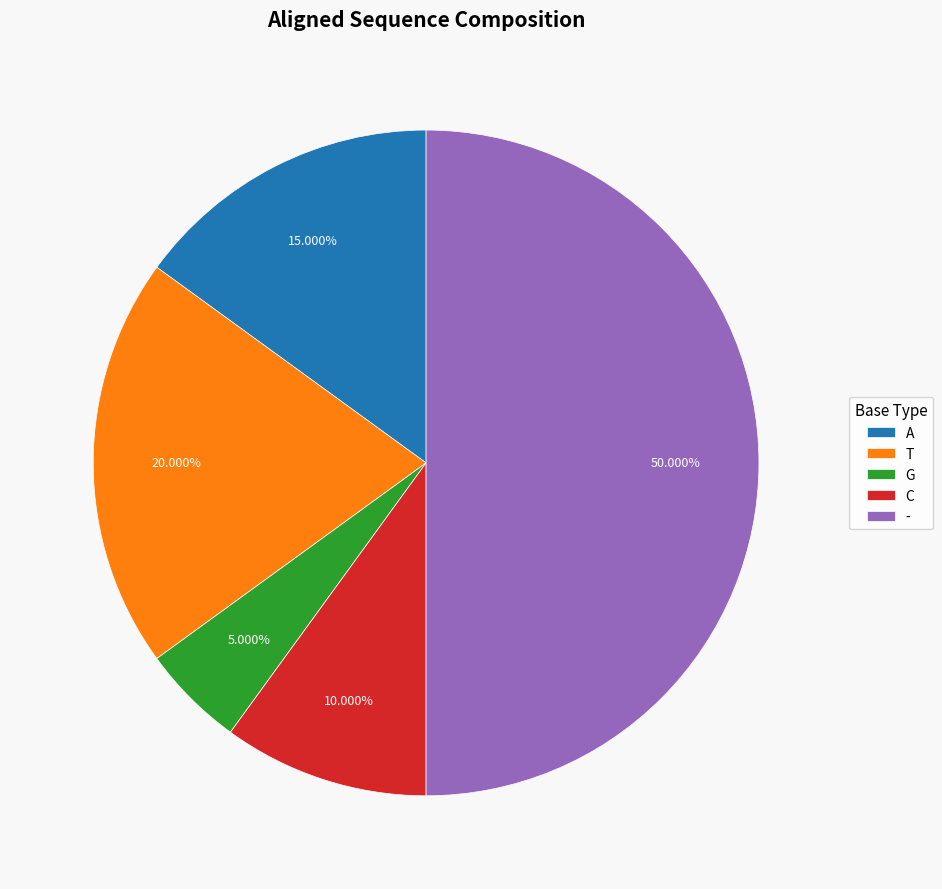

What is the ratio of the value at A to the value at -?

0.3